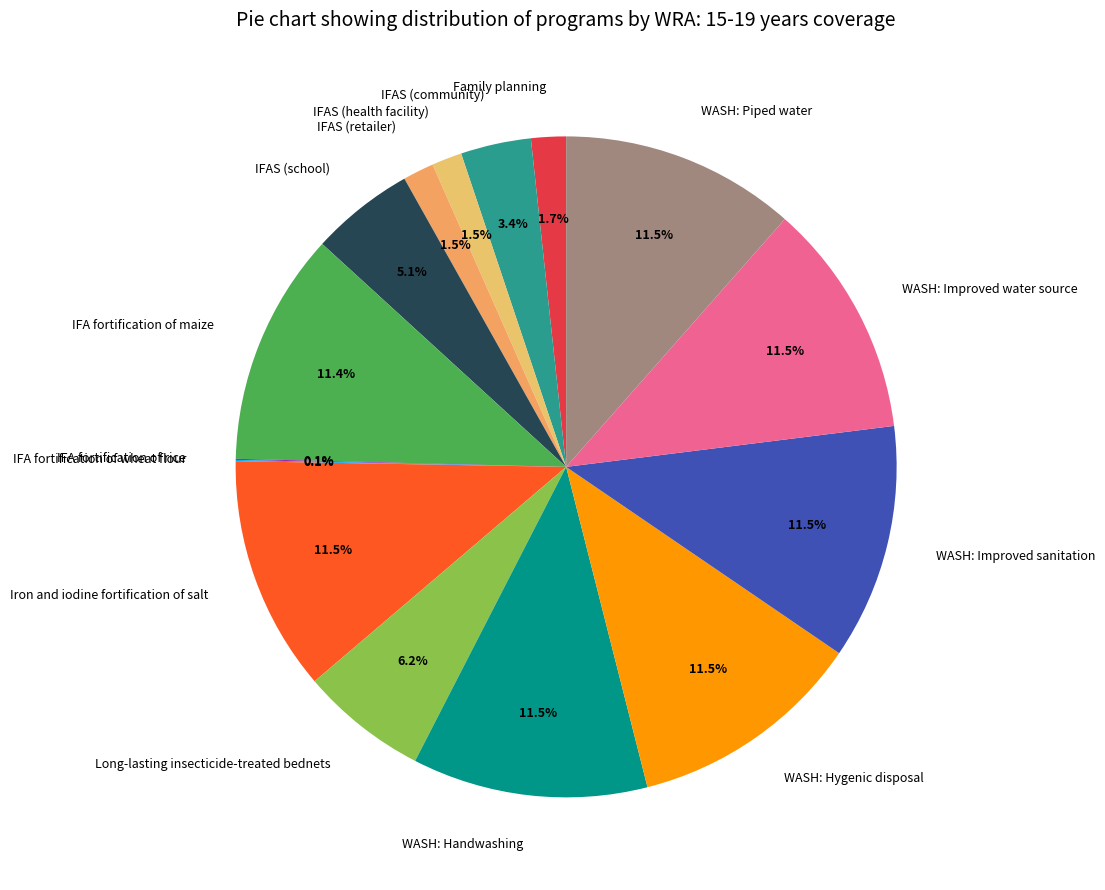

What portion of the pie excludes WASH: Improved sanitation?

88.5%